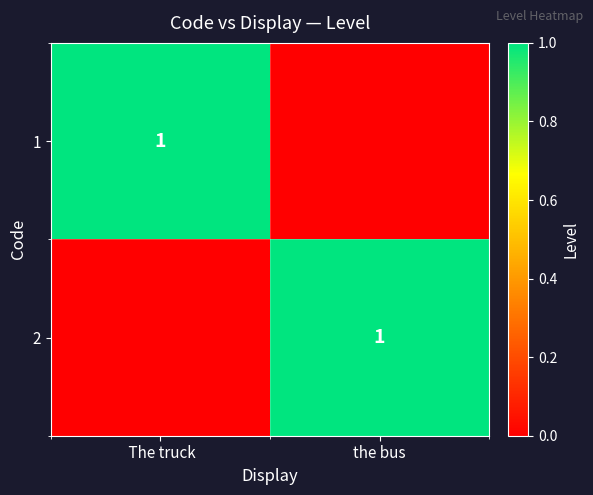

The value of 2 at the bus is 1. True or false?

True